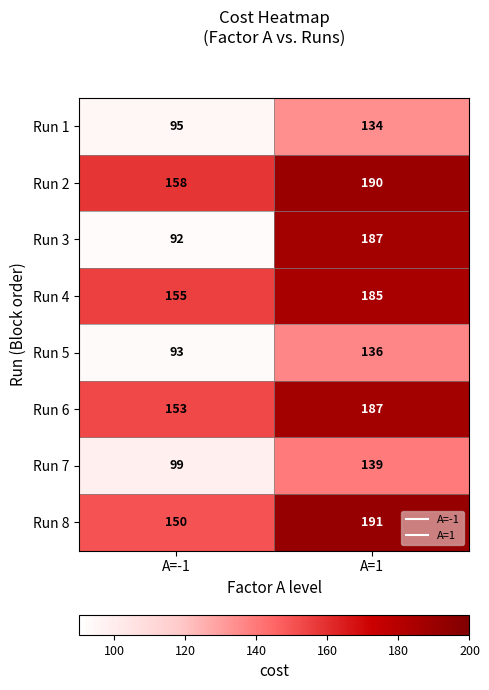

What is the difference between the maximum and minimum values in the Run 8 series?

41